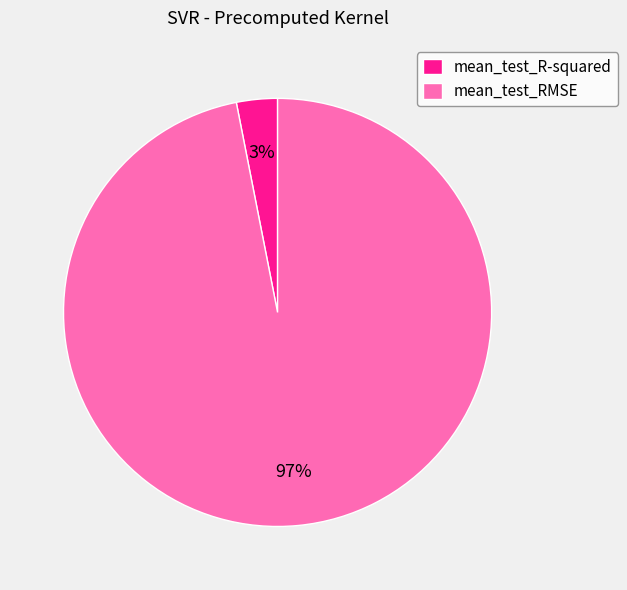

What is the majority slice?

mean_test_RMSE